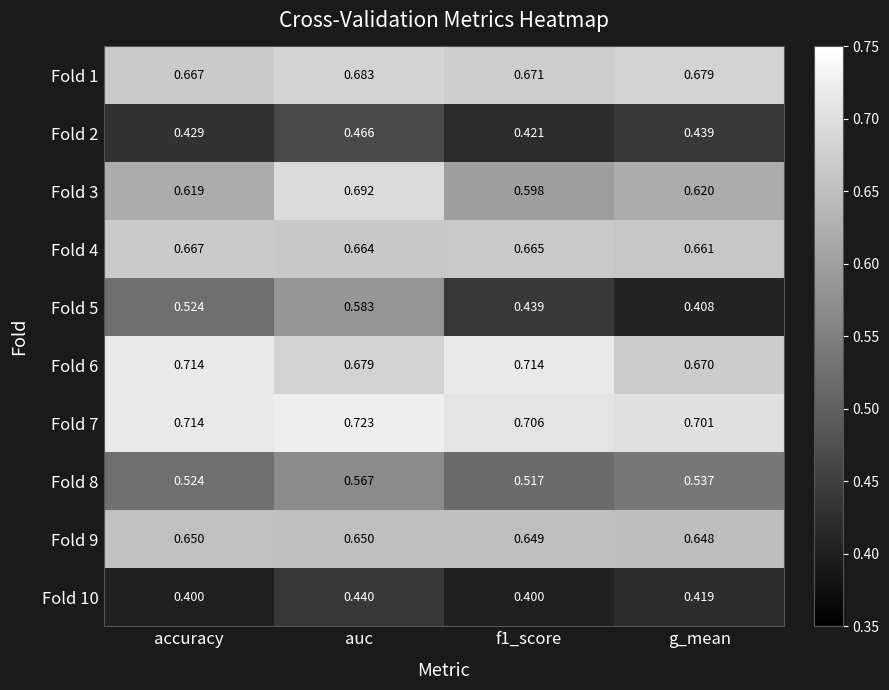

At which label does Fold 8 reach its peak?

auc